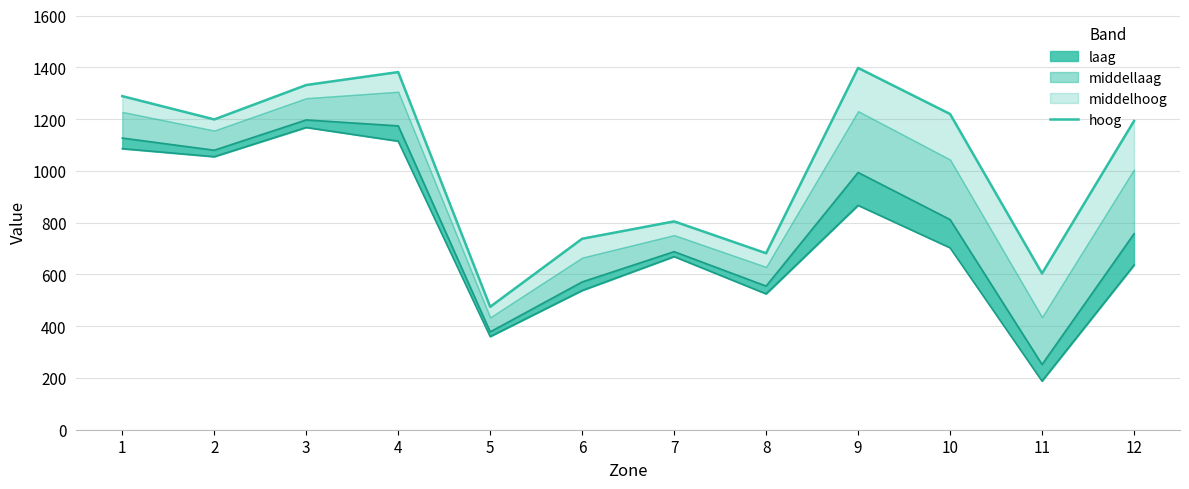

Approximately how many times larger is the value at 8 compared to 3?

0.5